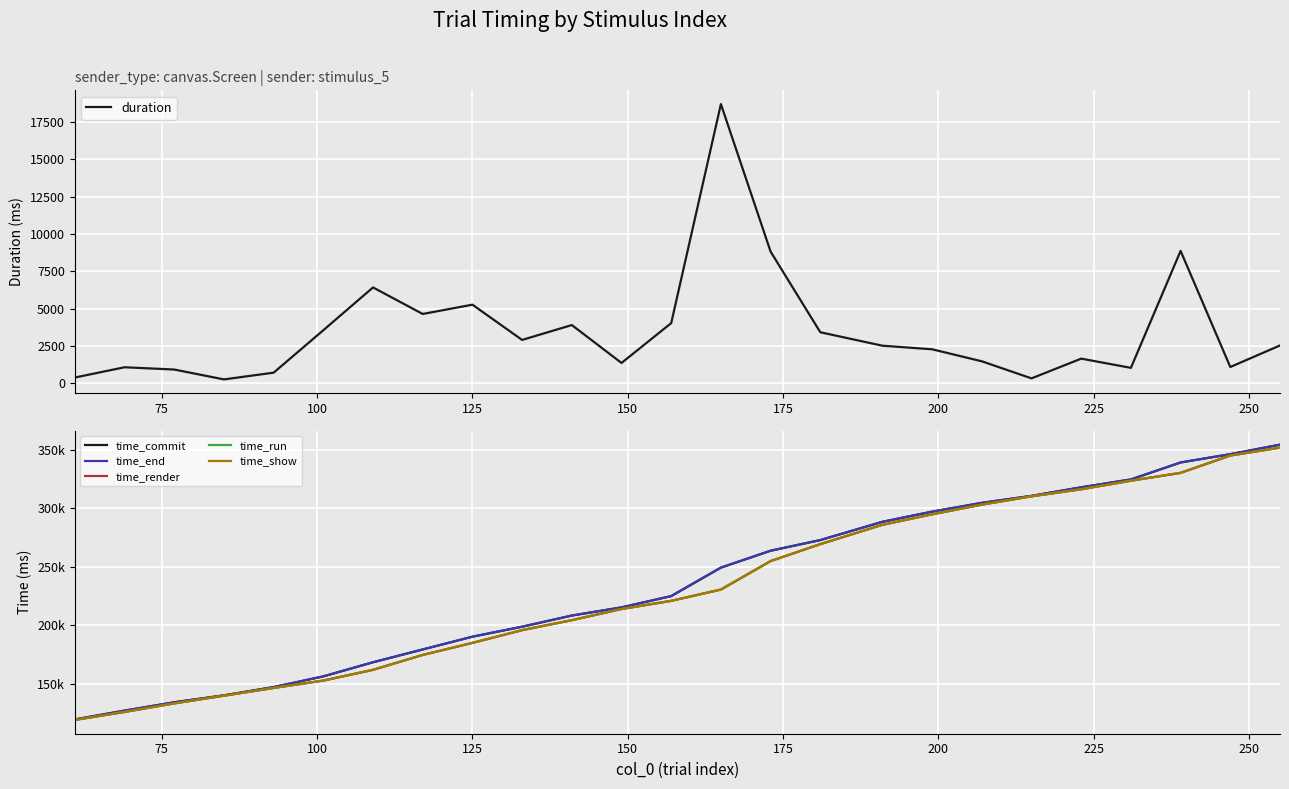

What is the value of the time_show point at the 19th from the left?

303099.3